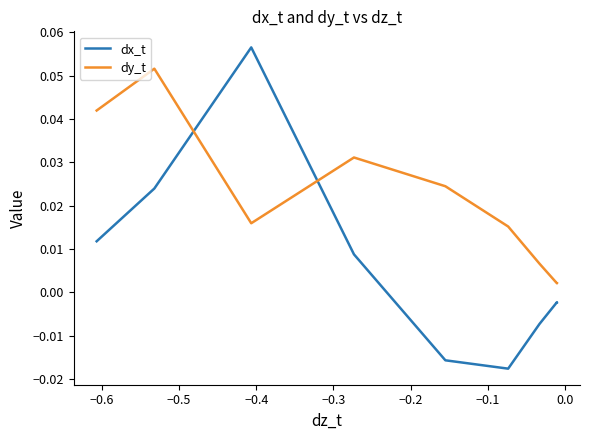

True or false: dx_t and dy_t intersect in this chart.

True